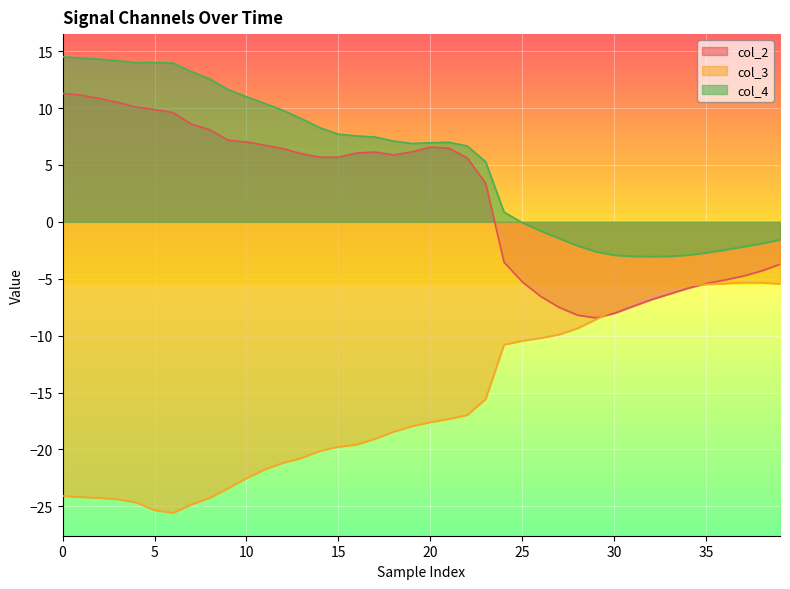

At 15, list the series in order from largest to smallest.

col_4, col_2, col_3